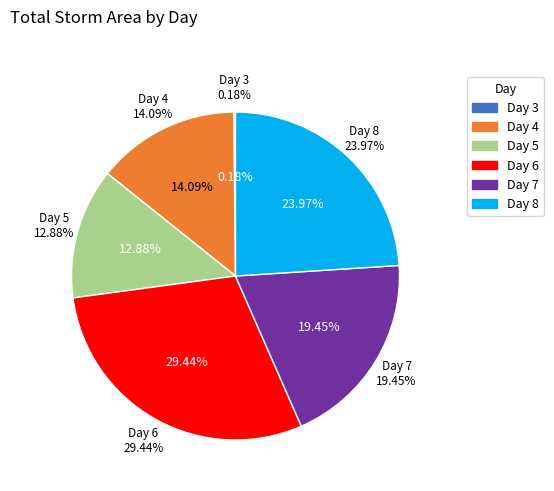

Does 7 account for over 50% of the chart?

No